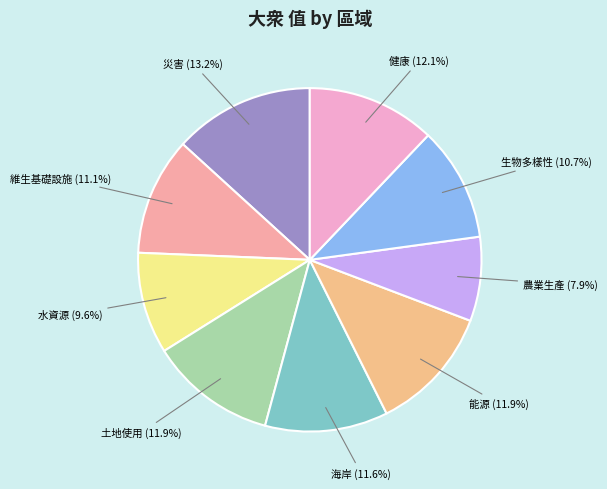

Does 能源 account for over 50% of the chart?

No